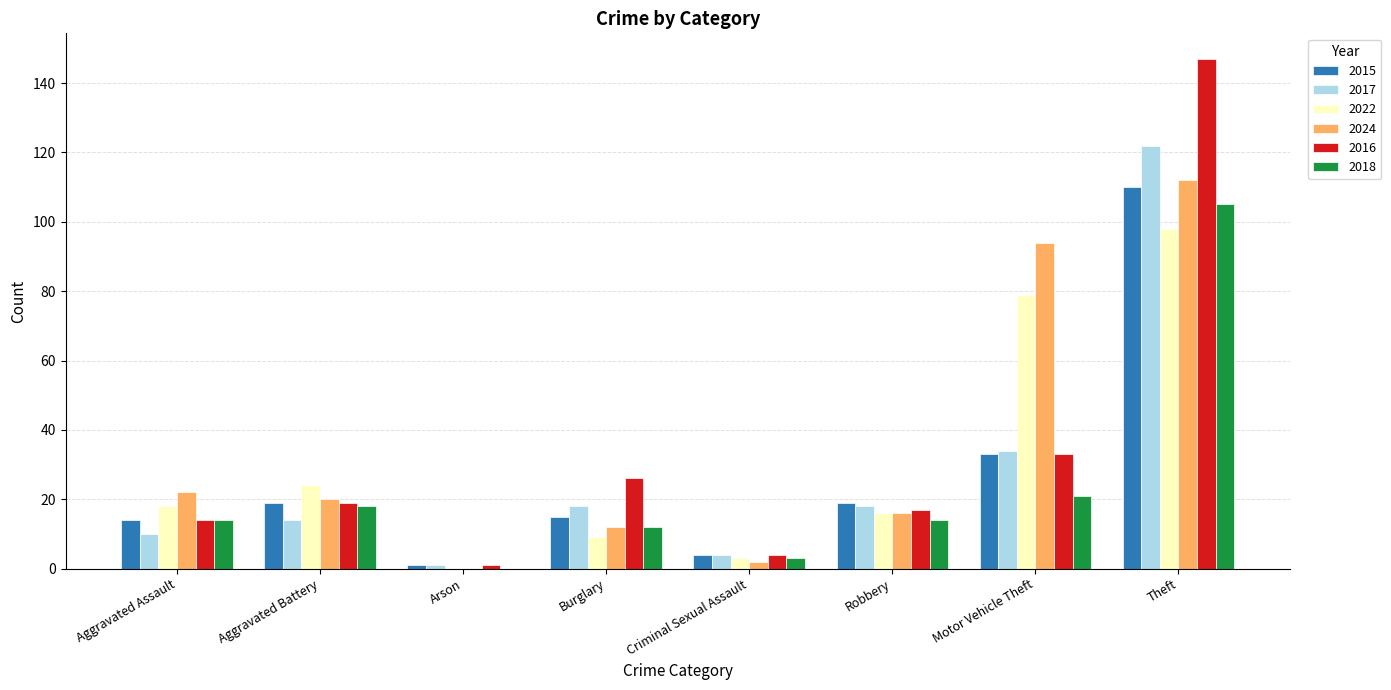

At which label is 2018 closest to 52?

Motor Vehicle Theft